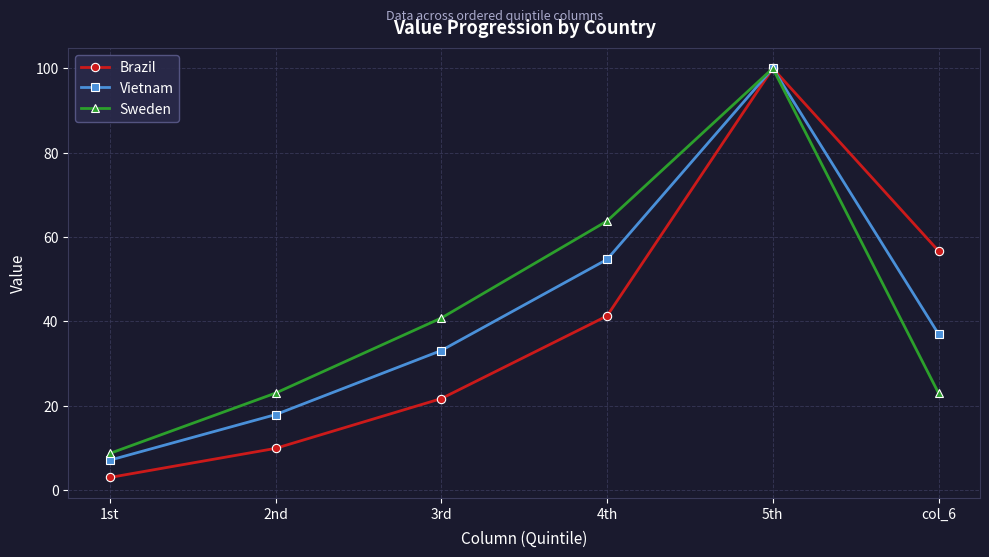

What is the minimum value for Brazil?

3.0